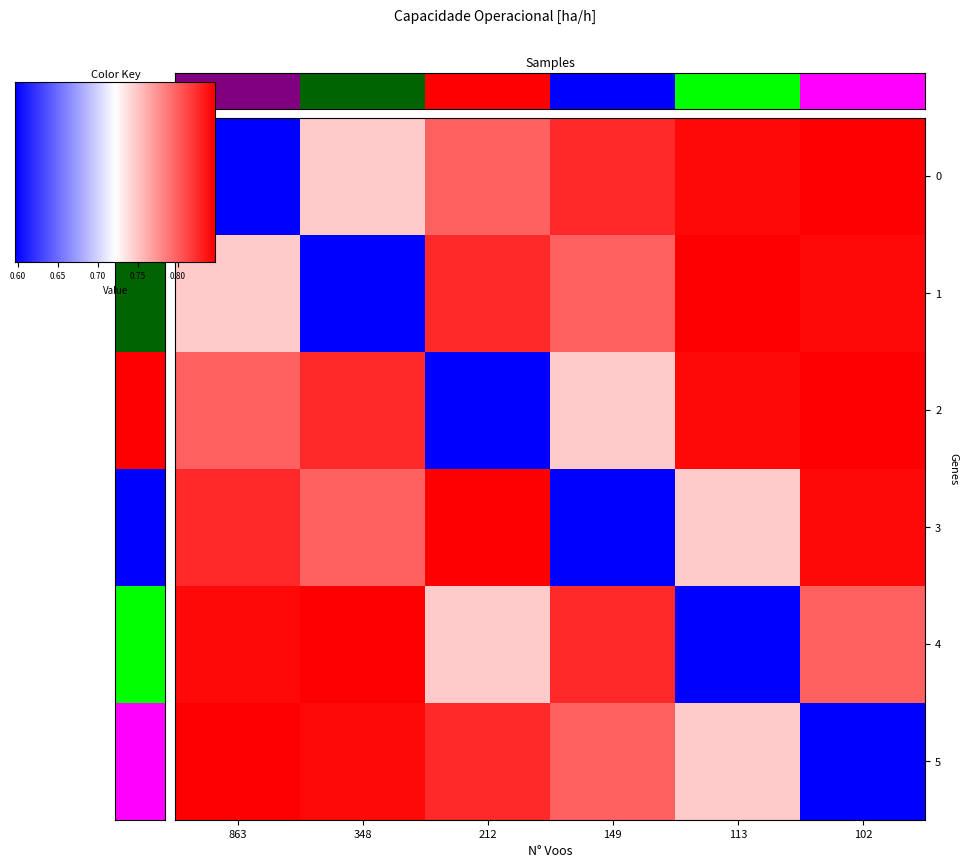

What is the maximum value shown in the chart?

0.8